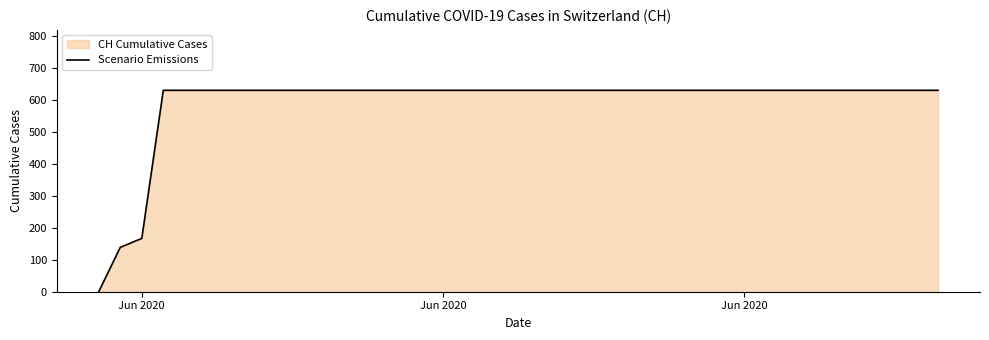

What is the greatest value displayed?

631